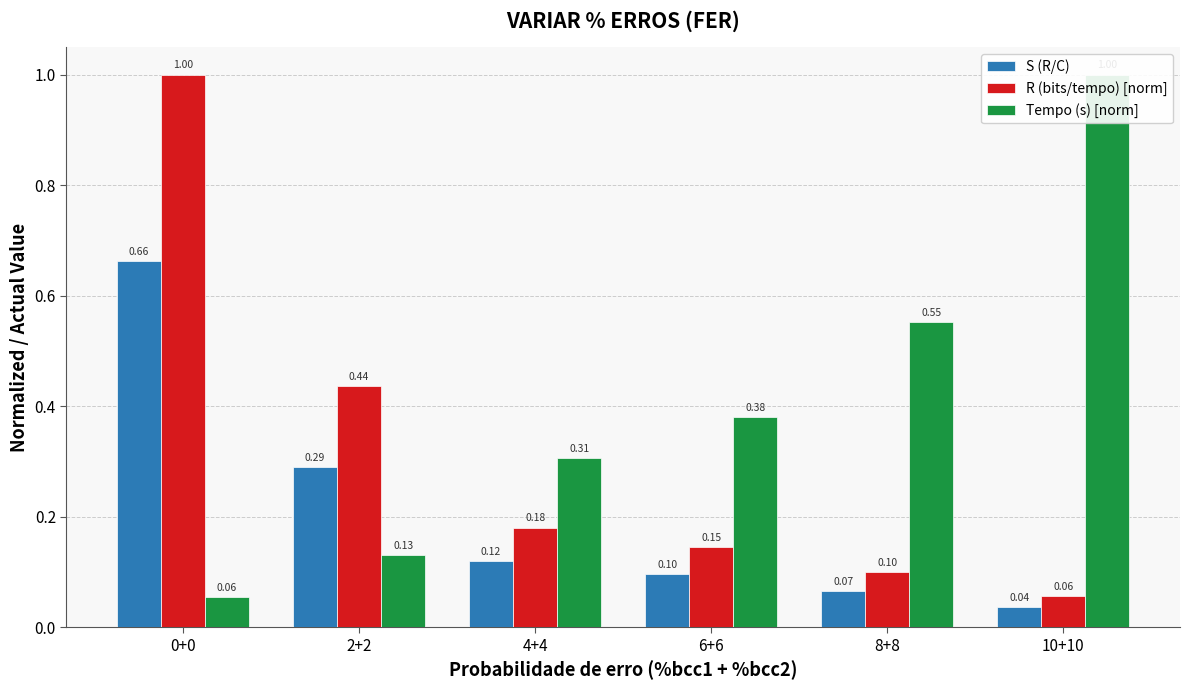

Reading right to left, what are all the values shown in this chart?

S (R/C): 0.0	0.1	0.1	0.1	0.3	0.7
R (bits/tempo) [norm]: 0.1	0.1	0.1	0.2	0.4	1.0
Tempo (s) [norm]: 1.0	0.6	0.4	0.3	0.1	0.1